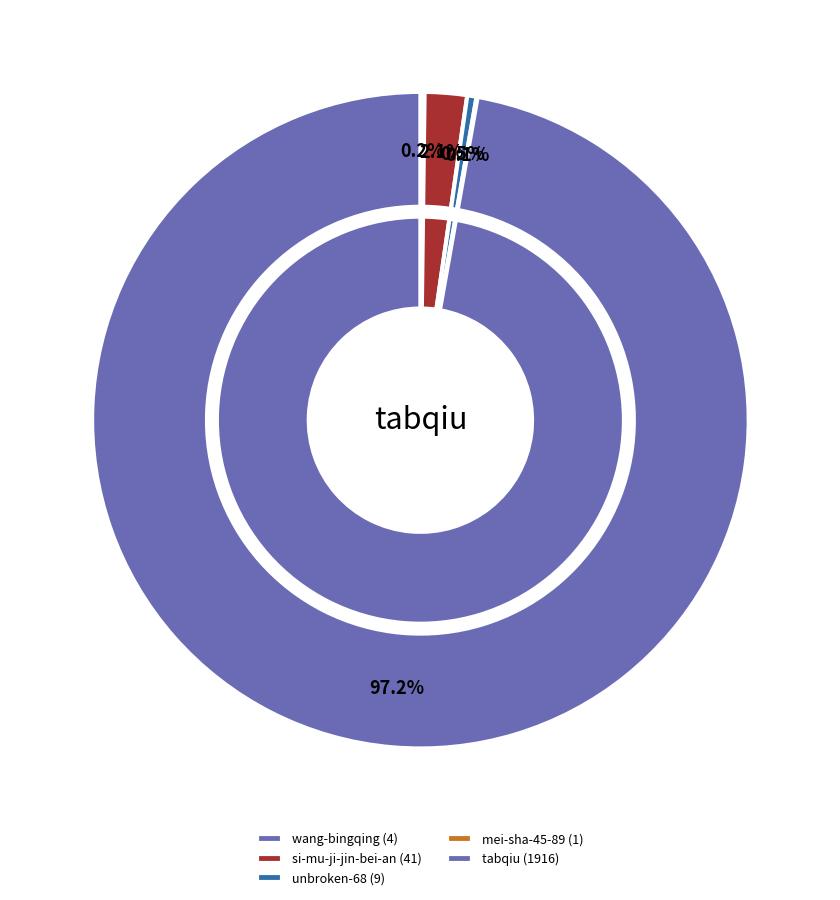

What is the majority slice?

tabqiu